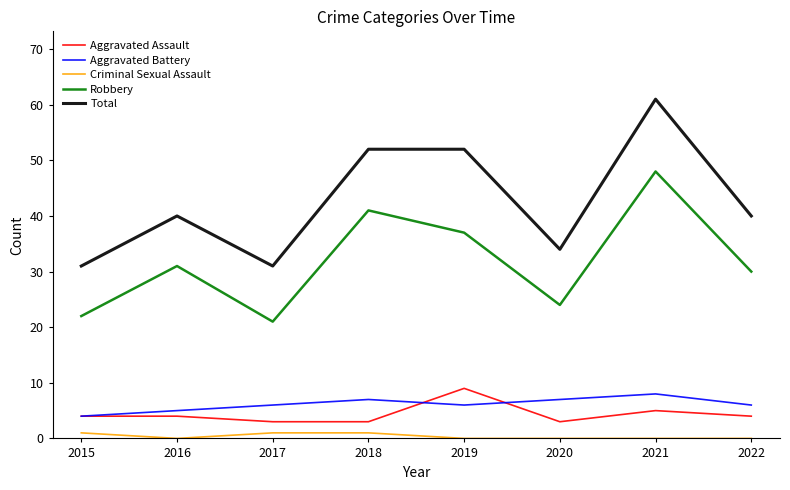

The Aggravated Assault series shows 7 at 2022. True or false?

False